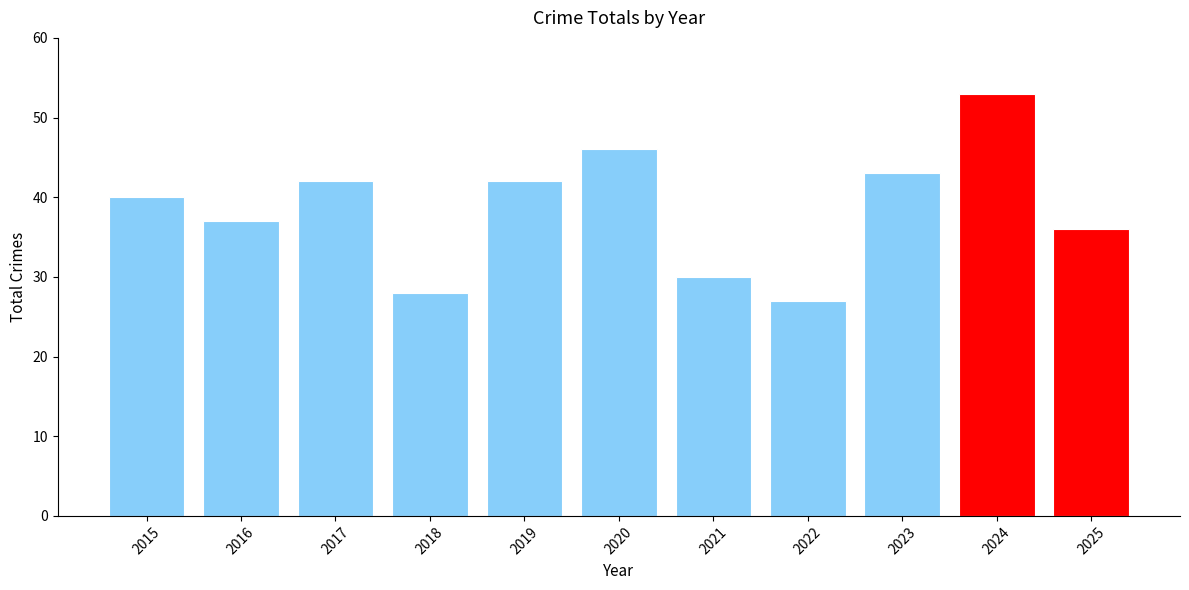

At which category does the chart reach its minimum across all series?

2022